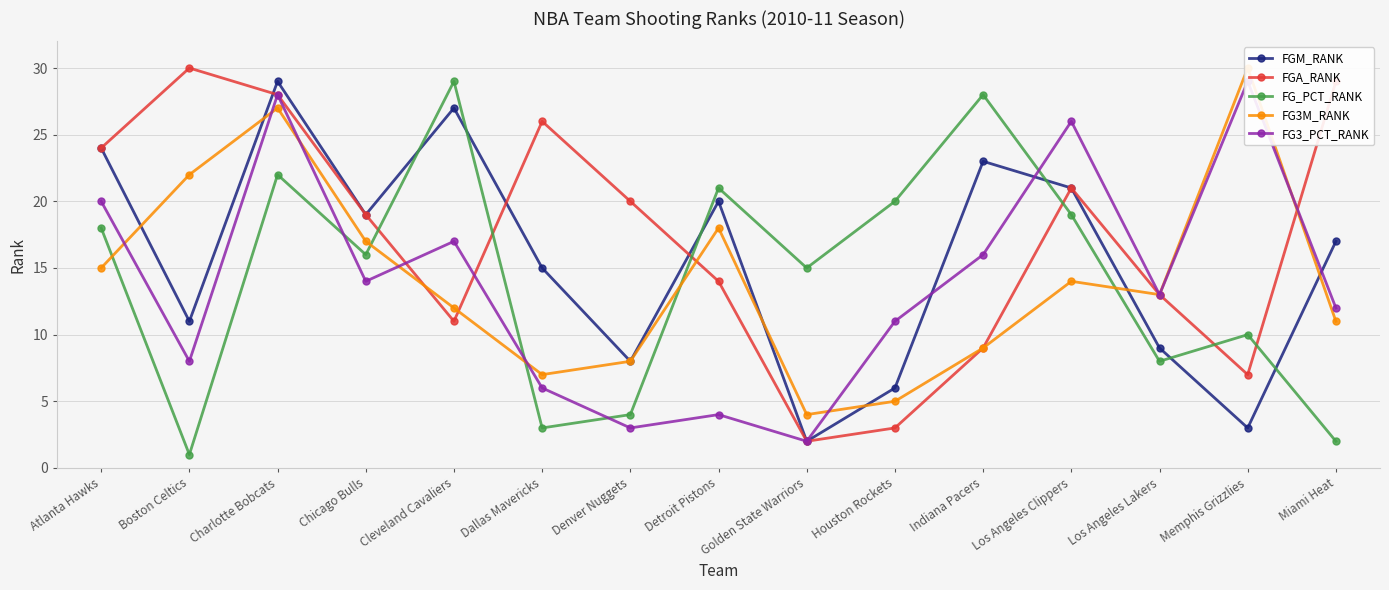

What is the maximum value shown in the chart?

30